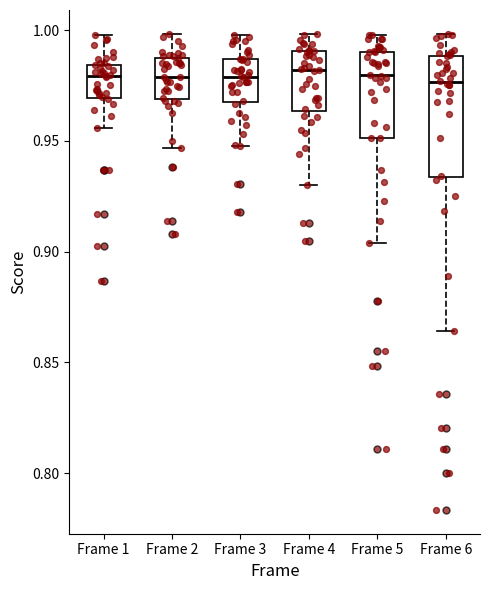

Comparing the boxes themselves (not the whiskers), which one is the tallest?

Frame 6